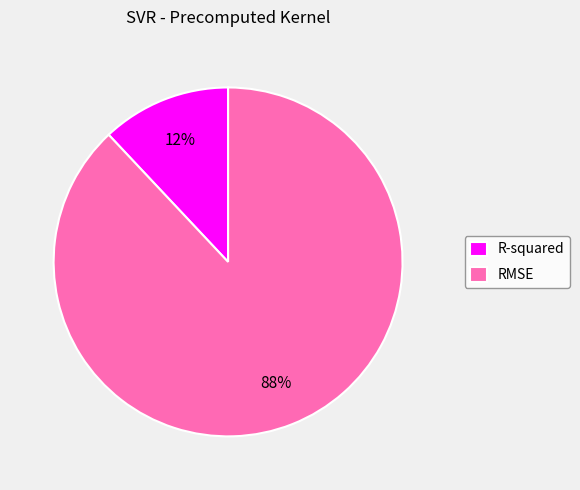

How many segments does this pie chart have?

2